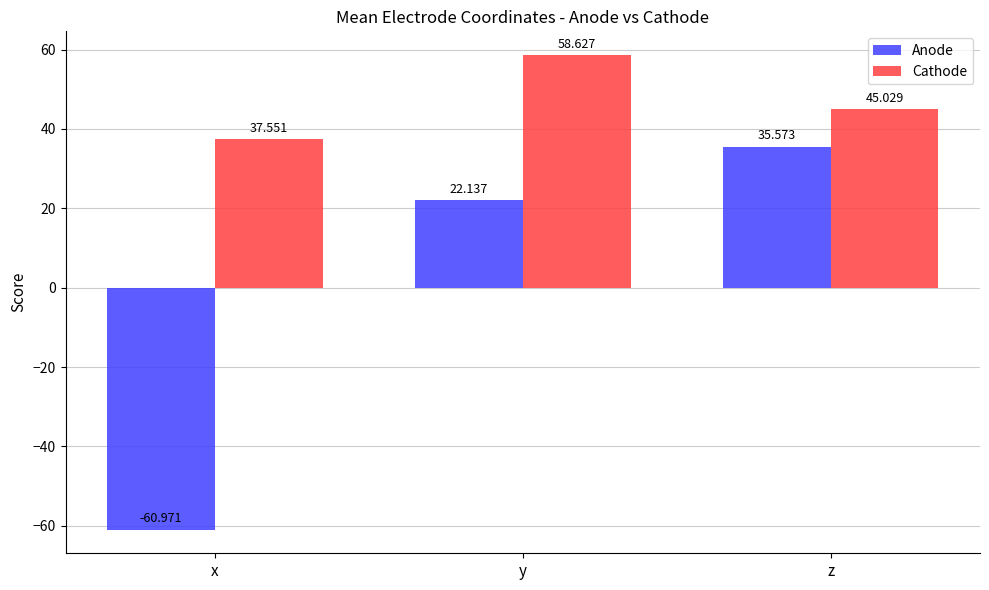

What is the smallest value displayed?

-61.0